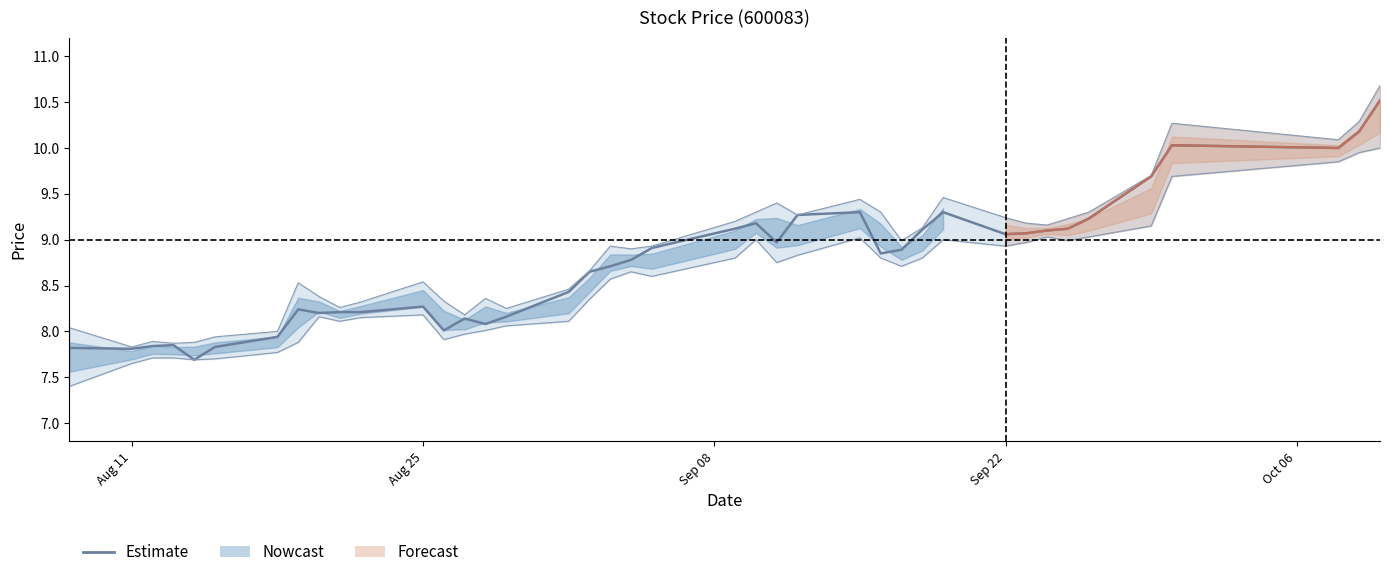

How many interior local valleys does the high series have?

10